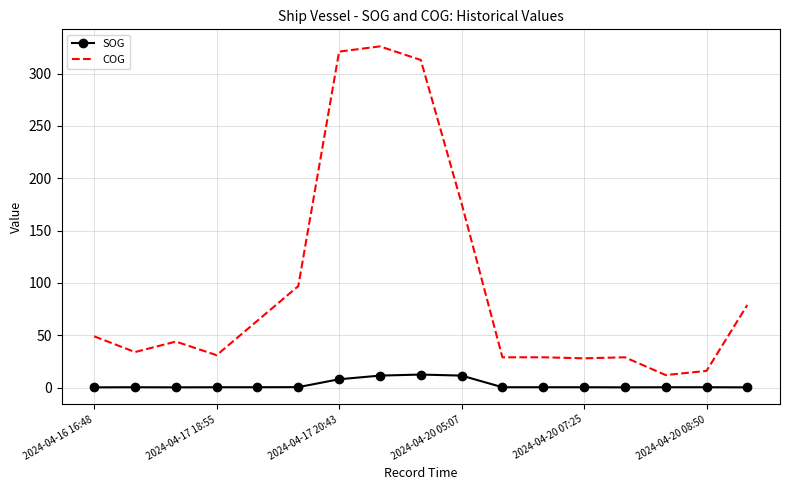

Which series has the largest range (max minus min)?

COG